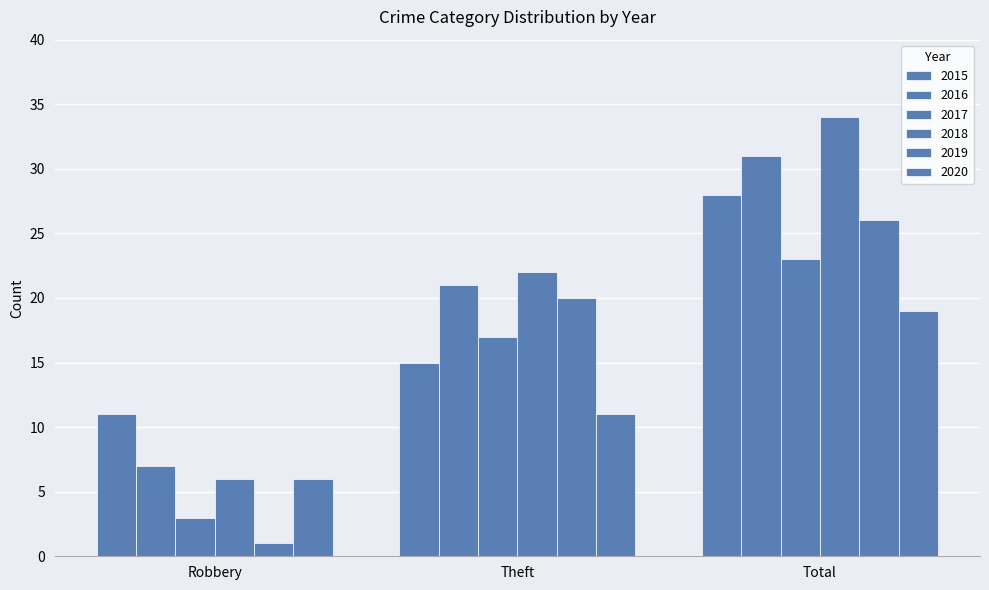

Where is 2018 nearest to the value 20?

Theft